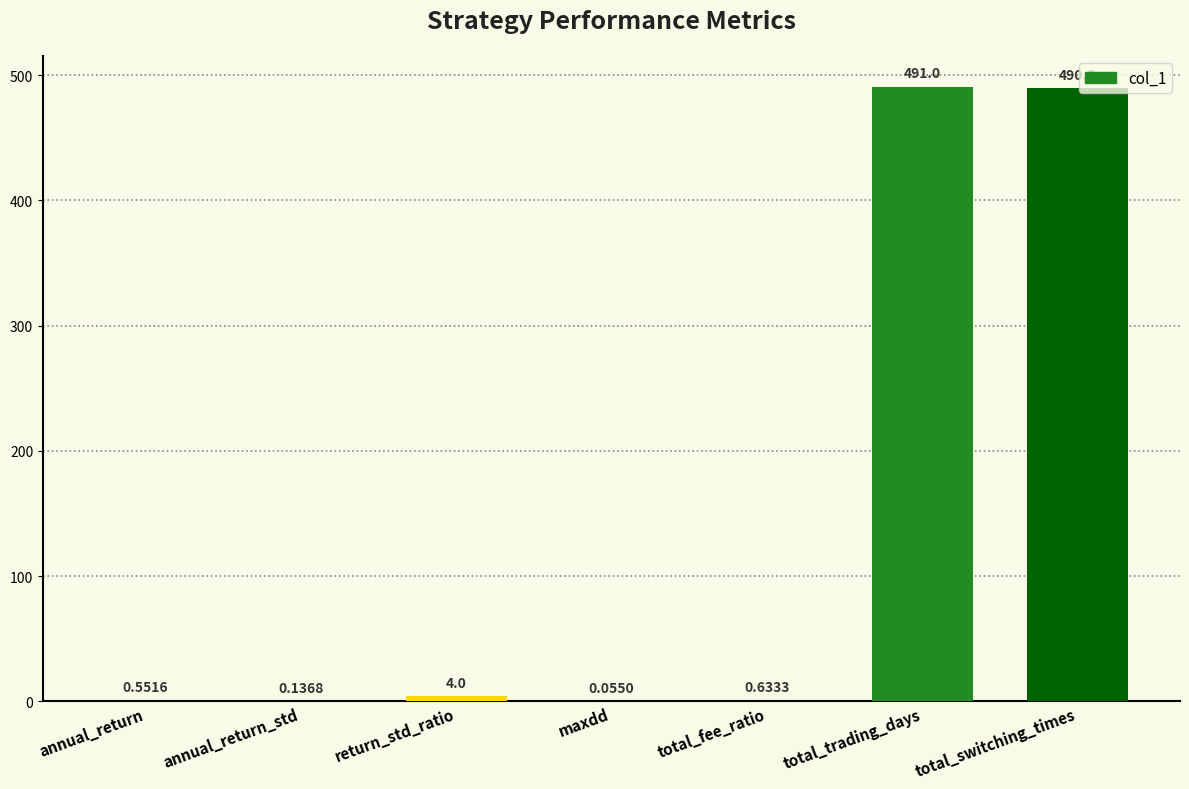

At which category does the chart reach its peak across all series?

total_trading_days